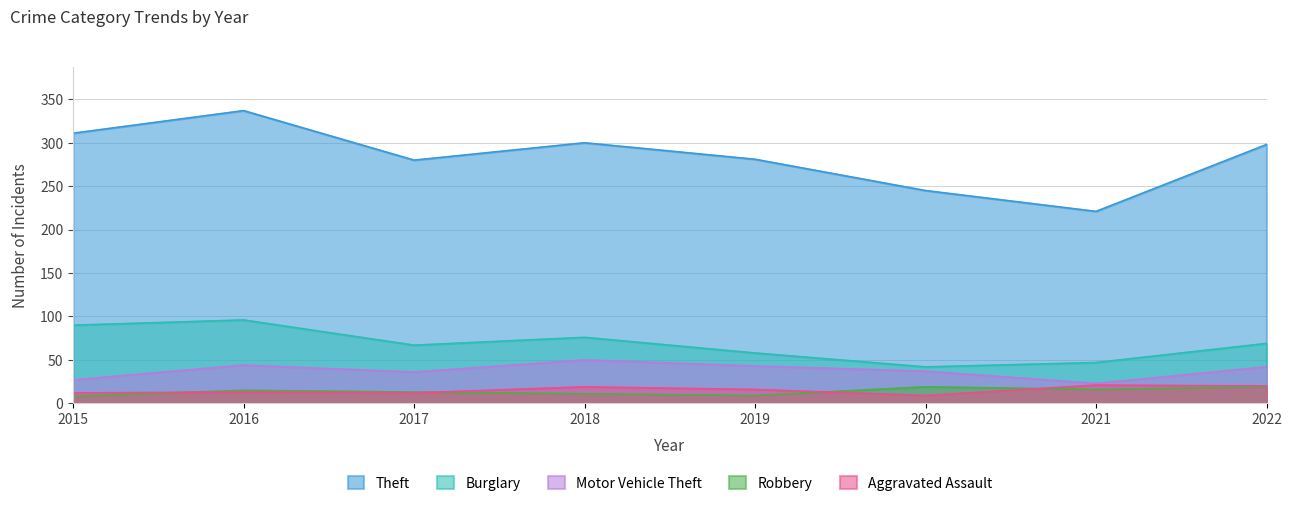

Reading left to right, list all the values displayed in this chart.

Theft: 2015=311	2016=337	2017=280	2018=300	2019=281	2020=245	2021=221	2022=298
Burglary: 2015=90	2016=96	2017=67	2018=76	2019=58	2020=42	2021=47	2022=69
Motor Vehicle Theft: 2015=27	2016=44	2017=36	2018=50	2019=43	2020=37	2021=23	2022=42
Robbery: 2015=8	2016=15	2017=13	2018=11	2019=9	2020=19	2021=16	2022=19
Aggravated Assault: 2015=12	2016=13	2017=12	2018=19	2019=16	2020=9	2021=21	2022=20